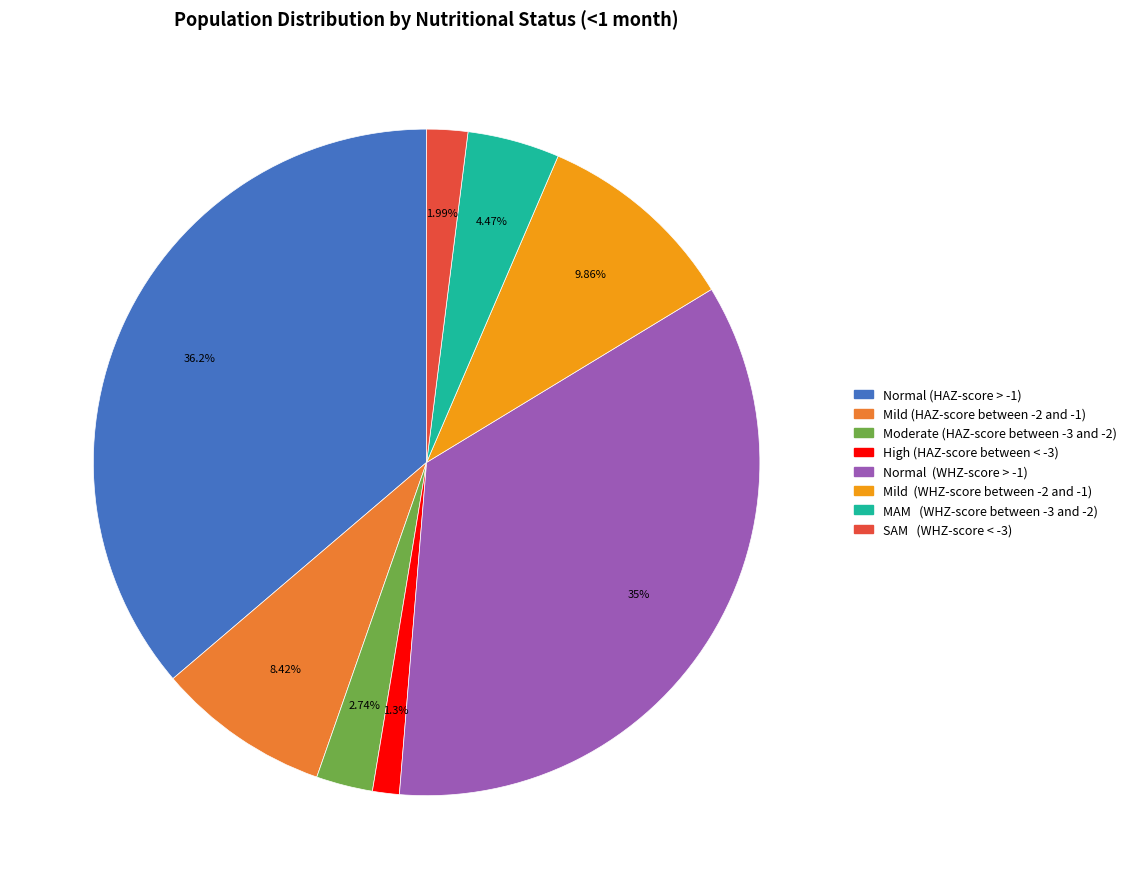

Rank the categories by value from lowest to highest.

High (HAZ-score between < -3), SAM (WHZ-score < -3), Moderate (HAZ-score between -3 and -2), MAM (WHZ-score between -3 and -2), Mild (HAZ-score between -2 and -1), Mild (WHZ-score between -2 and -1), Normal (WHZ-score > -1), Normal (HAZ-score > -1)